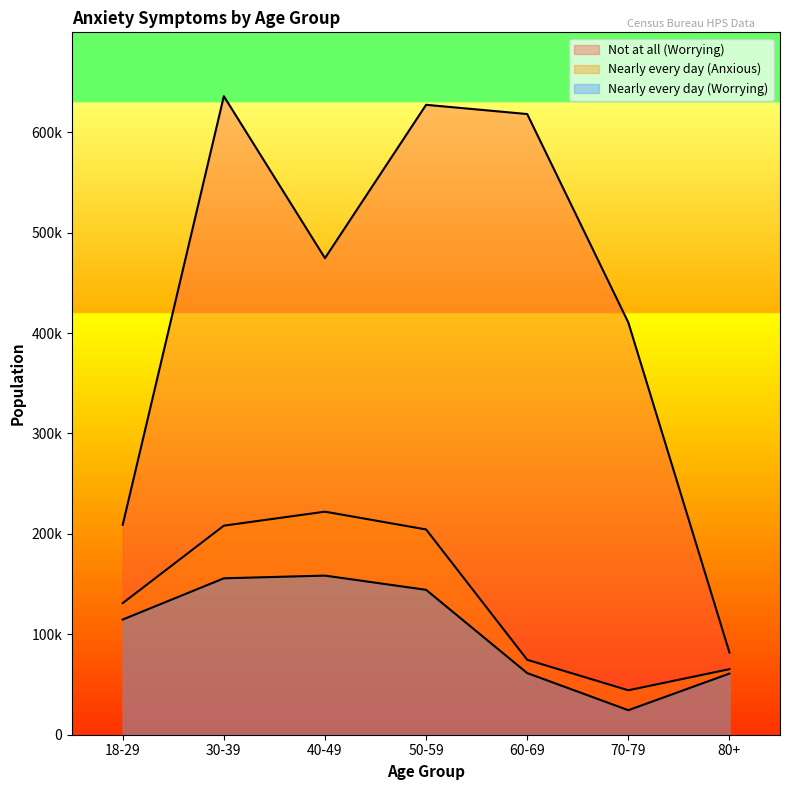

True or false: Nearly every day (Anxious) and Not at all (Worrying) intersect in this chart.

False